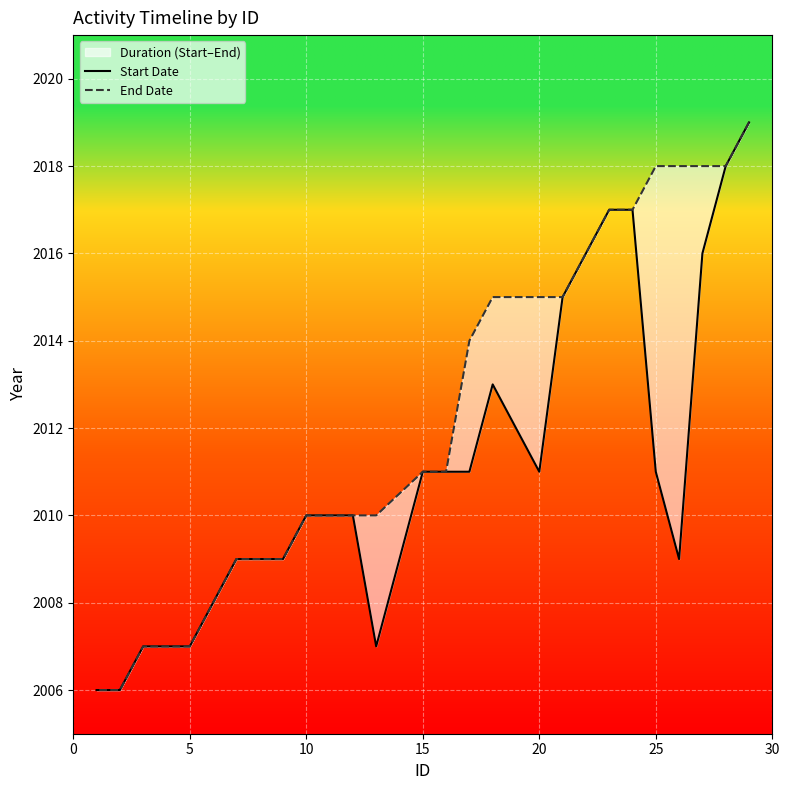

True or false: End Date and Start Date cross at least once.

False